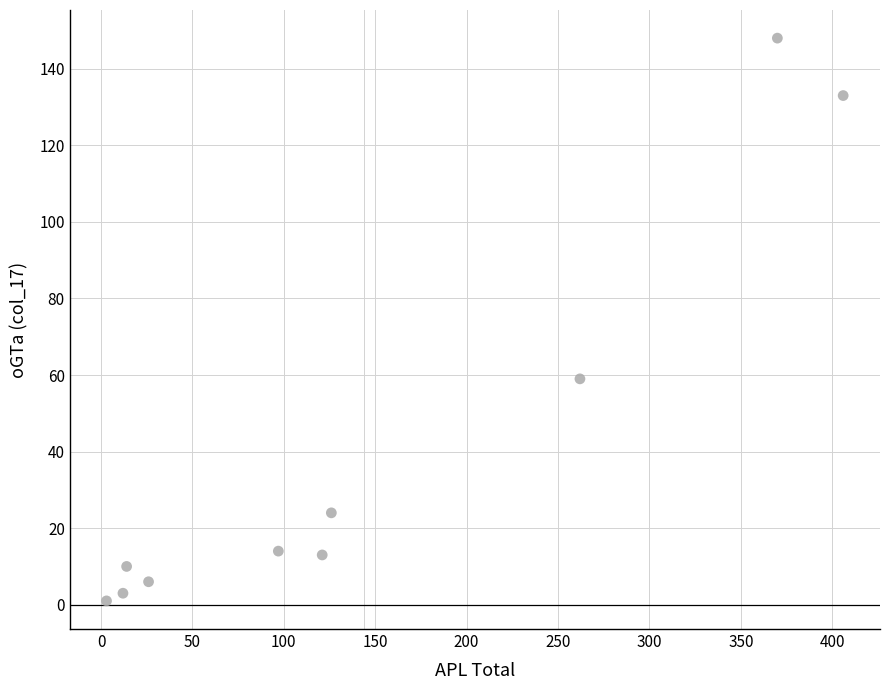

What is the range of X values (max minus min)?

403